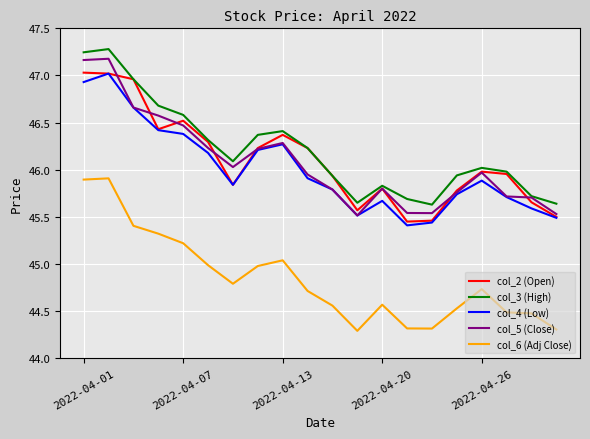

What is the highest value of the col_3 (High) series?

47.3